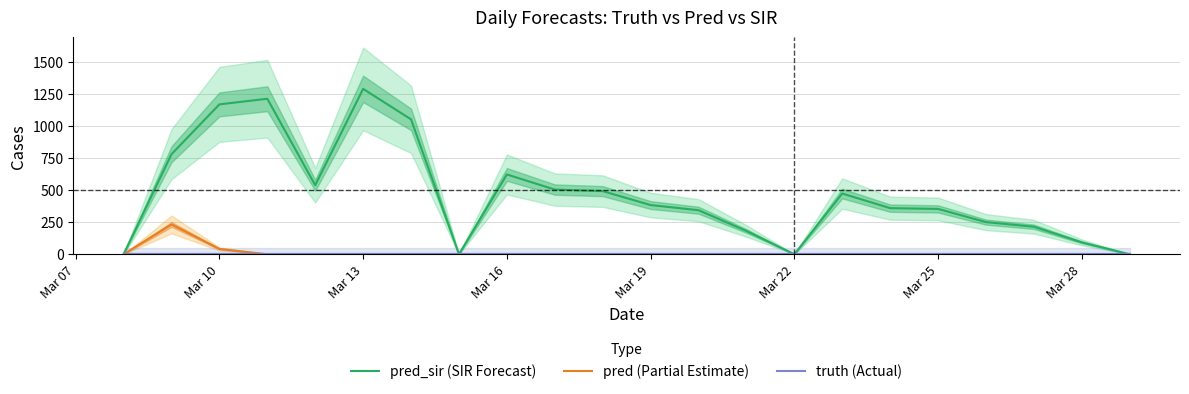

True or false: pred_sir (SIR Forecast) and pred (Partial Estimate) cross at least once.

False